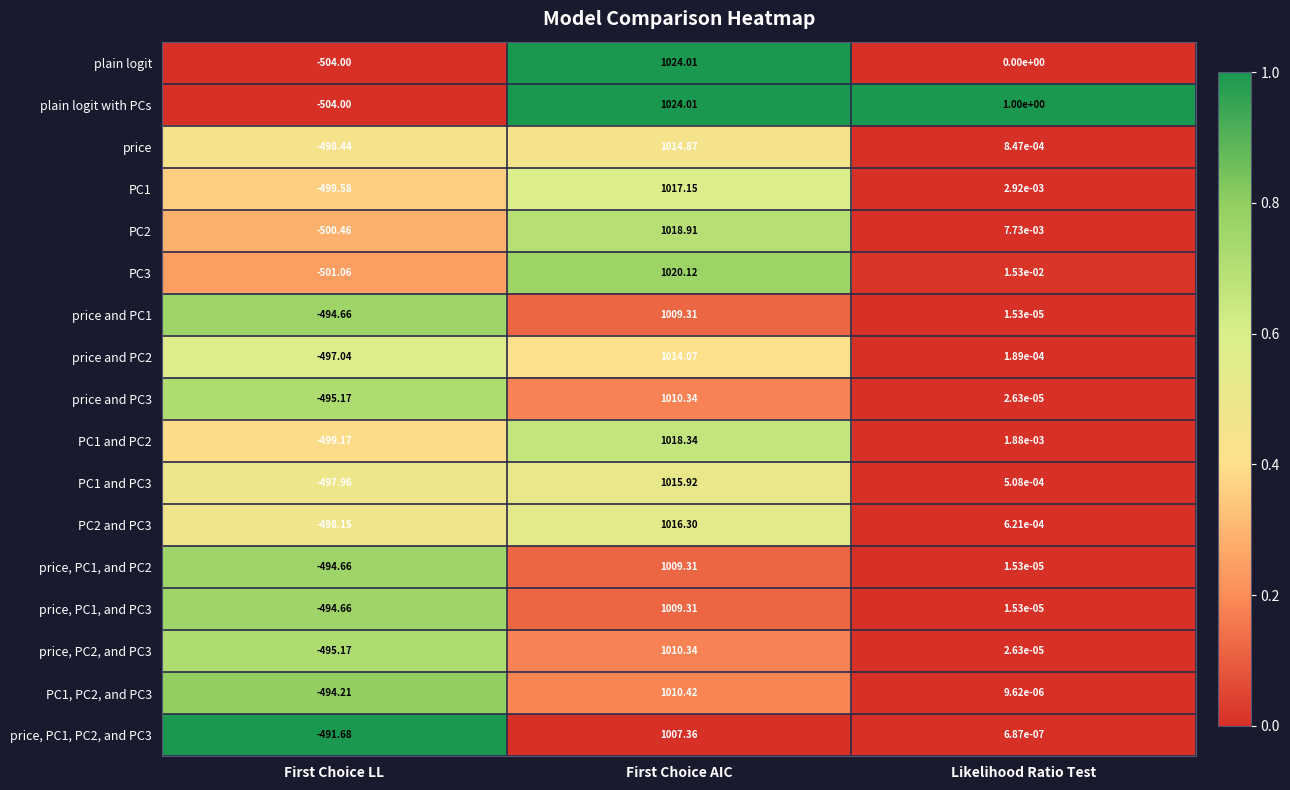

Is the value of PC1 and PC2 at Likelihood Ratio Test greater than the value of price, PC1, and PC3 at First Choice AIC?

No